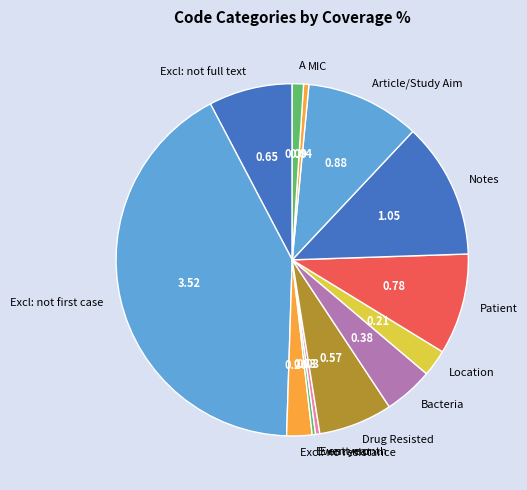

Is the sum of Drug Resisted and Article/Study Aim greater than half?

No